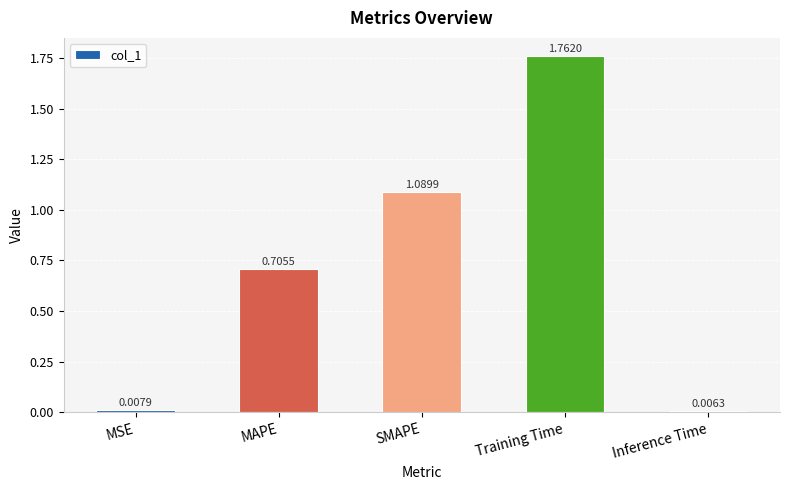

What is the sum of all values?

3.6